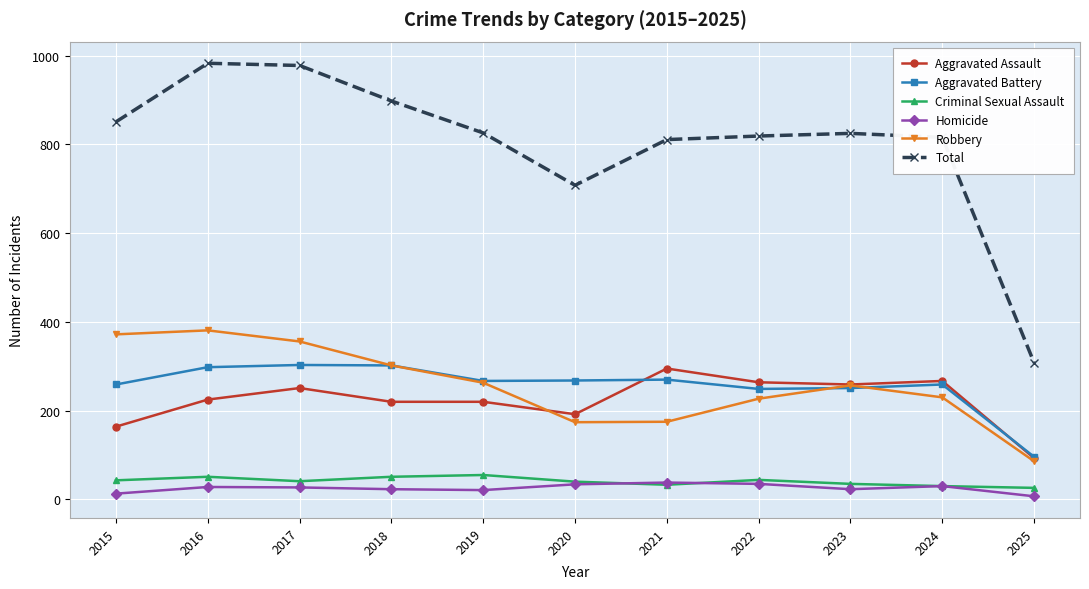

Is it true that Homicide equals 23 at 2023?

True